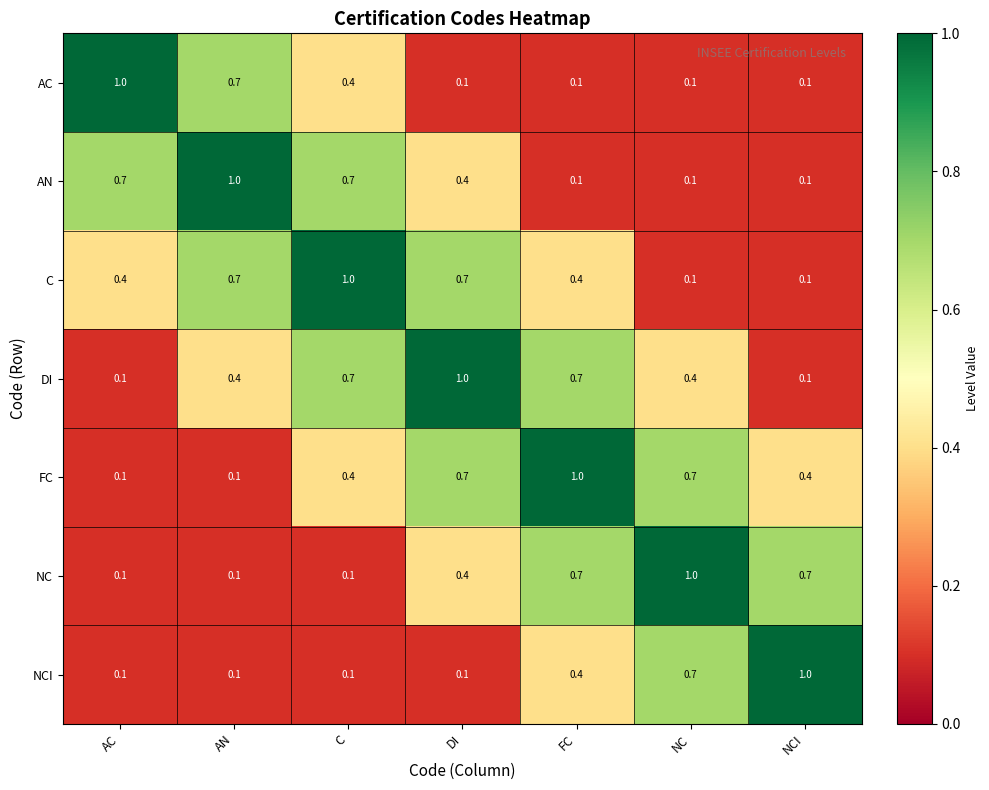

Which category has the highest value in the NCI series?

NCI